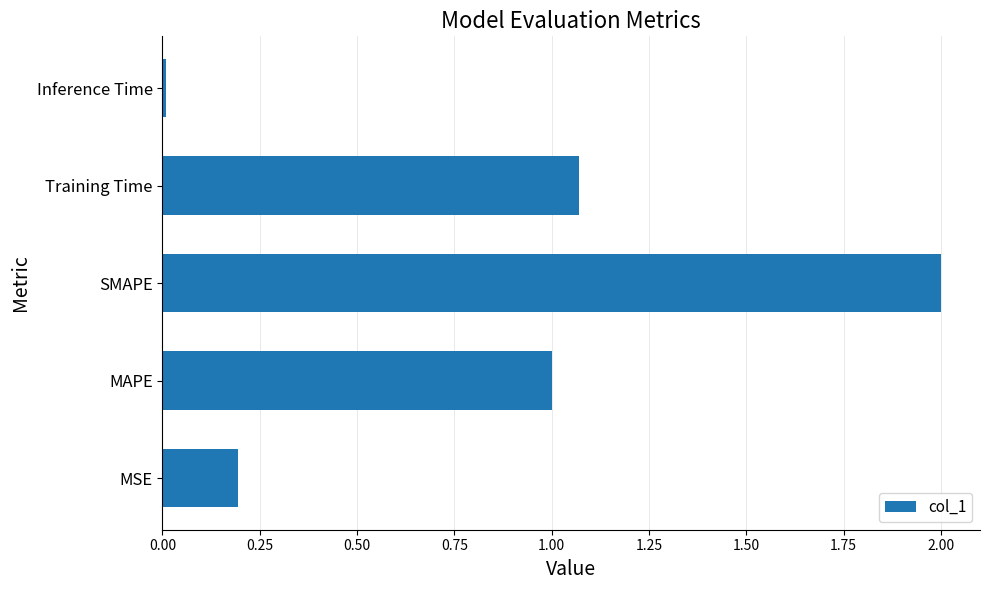

What is the sum of all values?

4.3